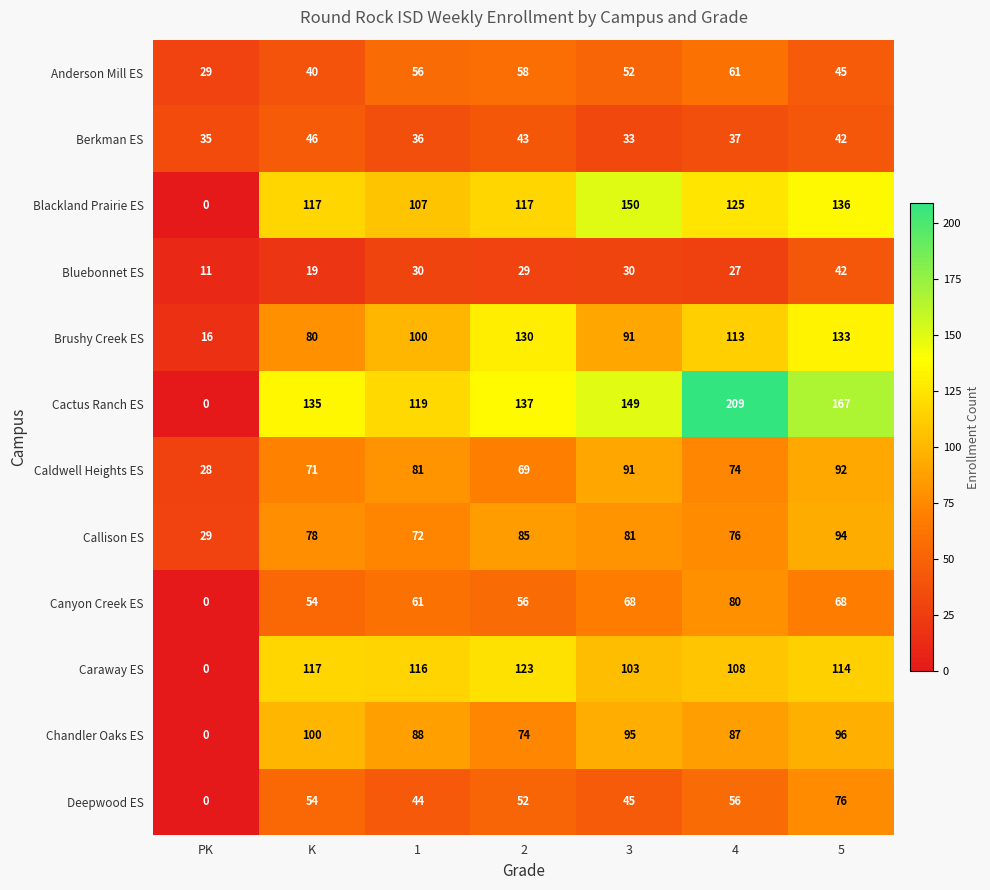

Which series has the largest range (max minus min)?

Cactus Ranch ES